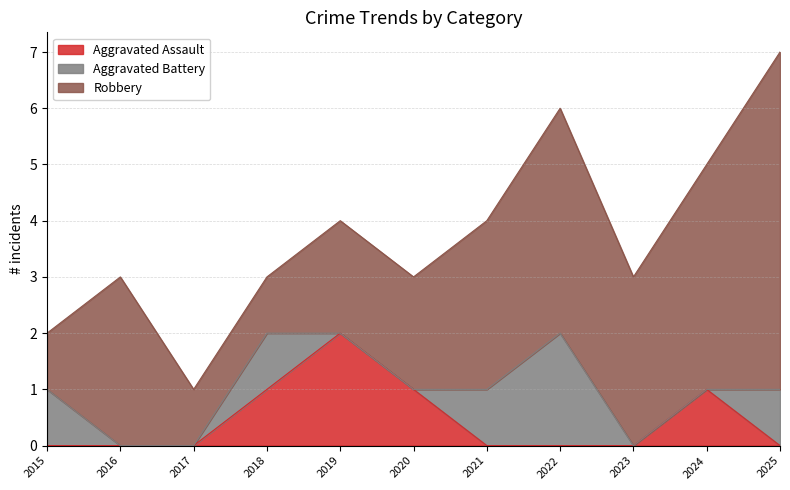

Which category has the lowest value across all series?

2015